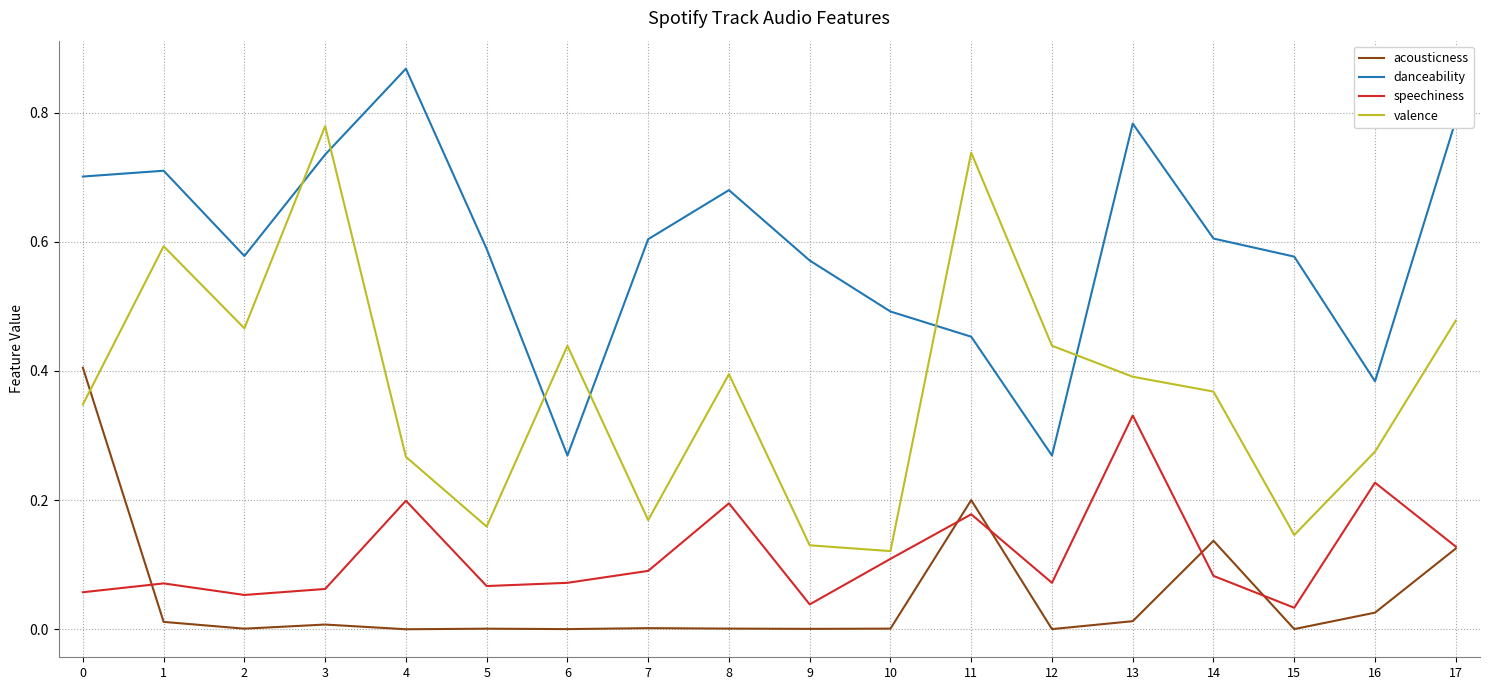

How many interior local peaks does the danceability series have?

4